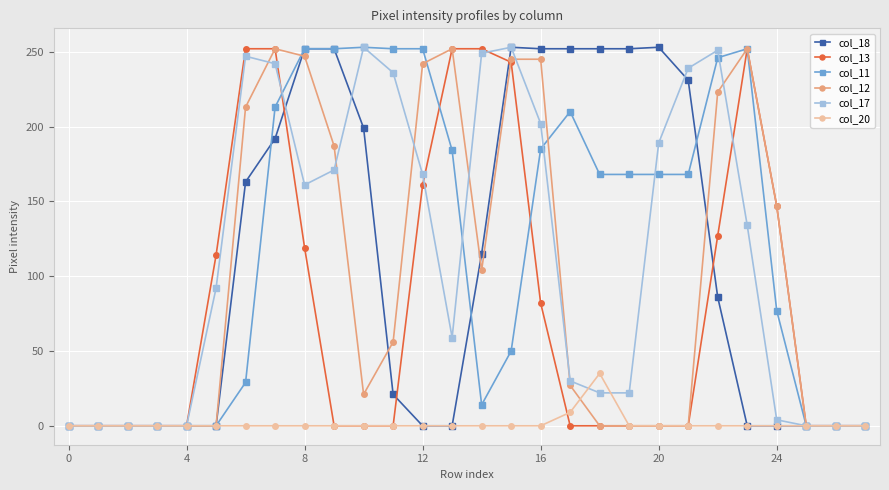

What is the greatest value displayed?

253